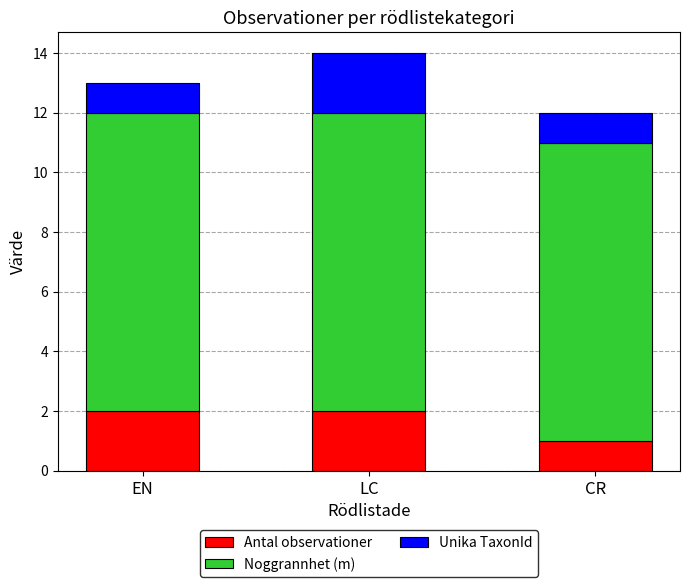

What is the total value across all series at EN?

13